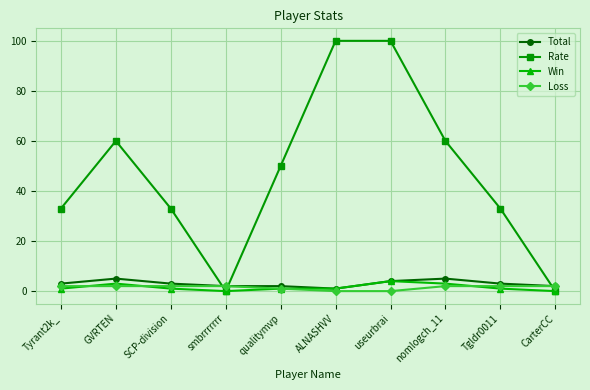

Where is the first local maximum for Rate?

GVRTEN